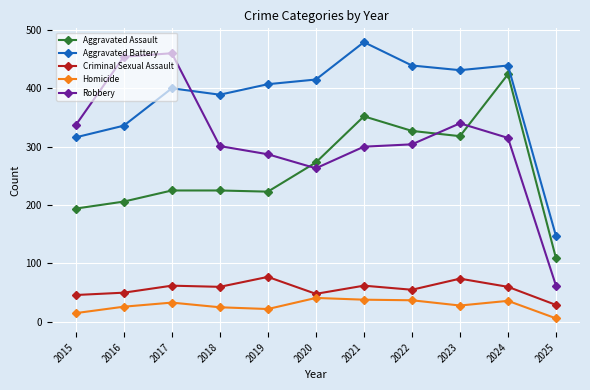

True or false: Homicide has a value of 33 at 2017.

True